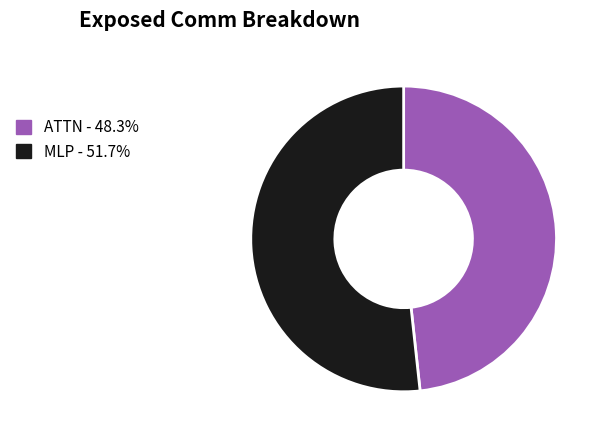

How many slices are in this pie chart?

2